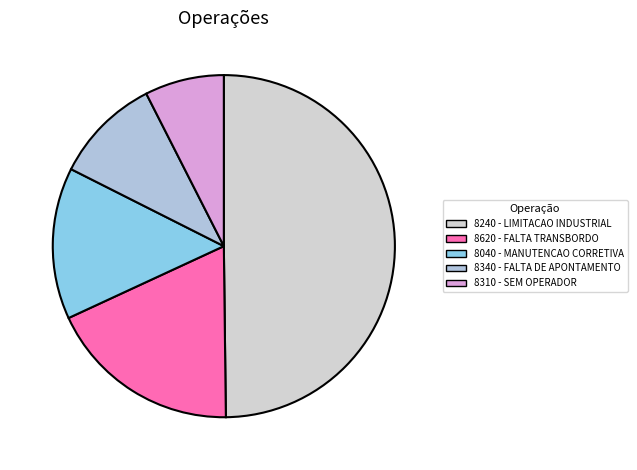

Count the number of slices in the pie.

5